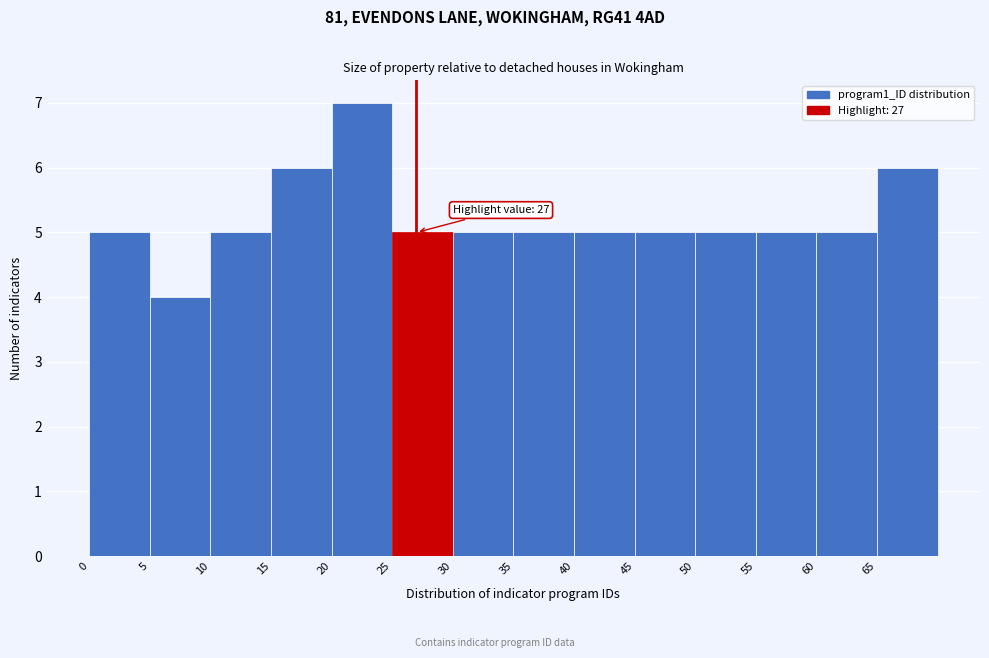

Which range on the x-axis has the tallest bar?

20 to 25